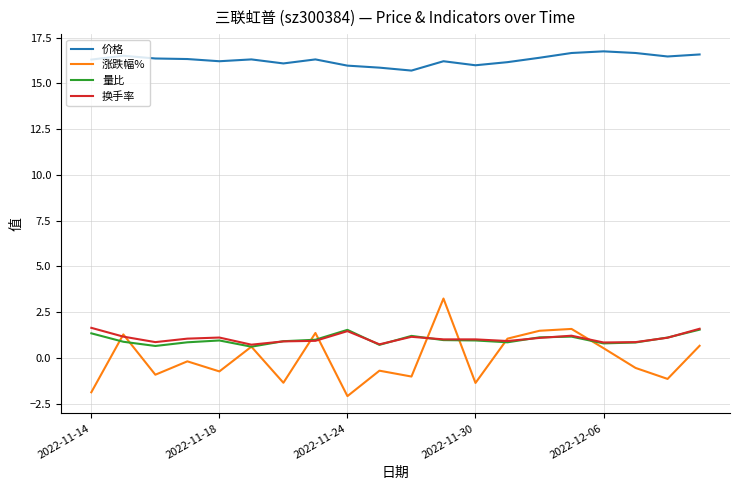

Is this an area chart (filled region under the line)?

No